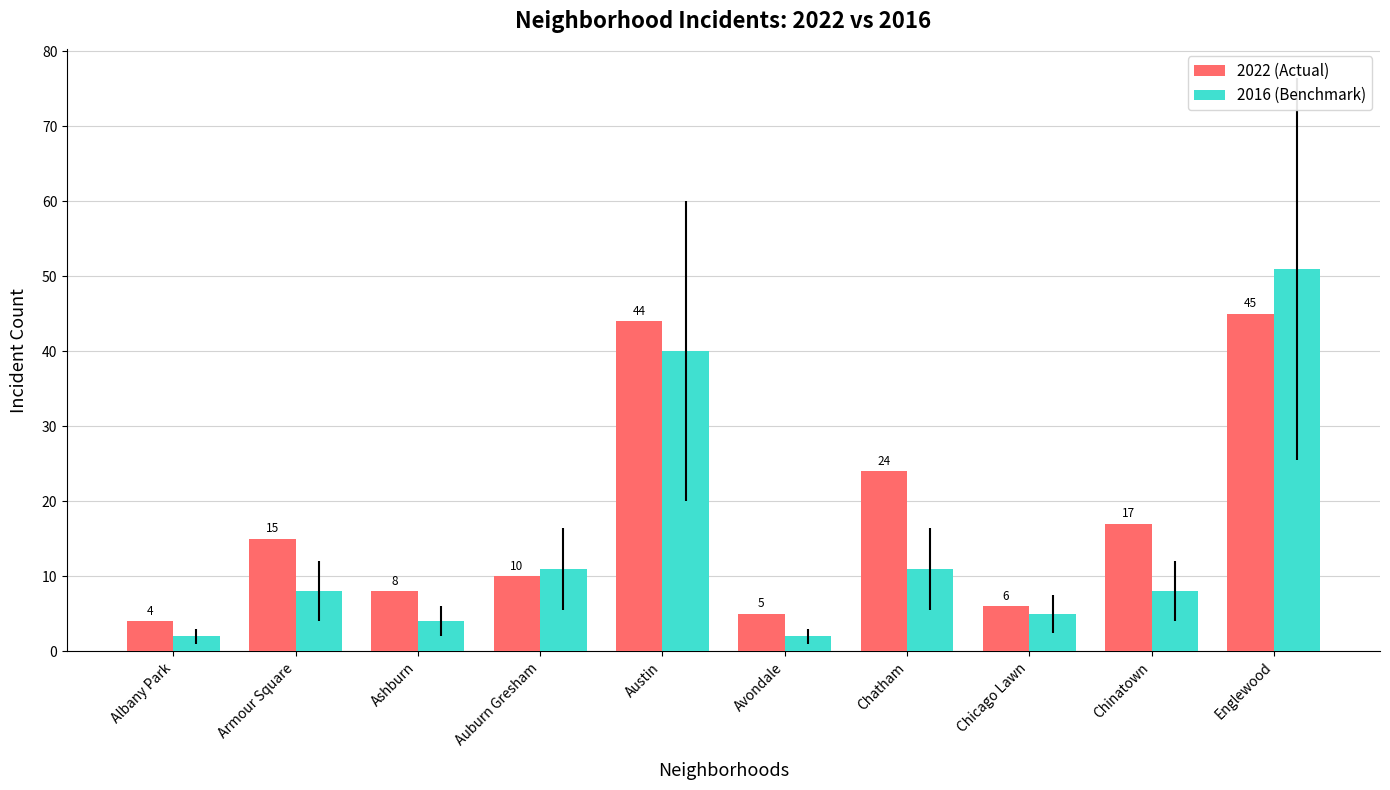

What is the highest value of the 2022 (Actual) series?

45